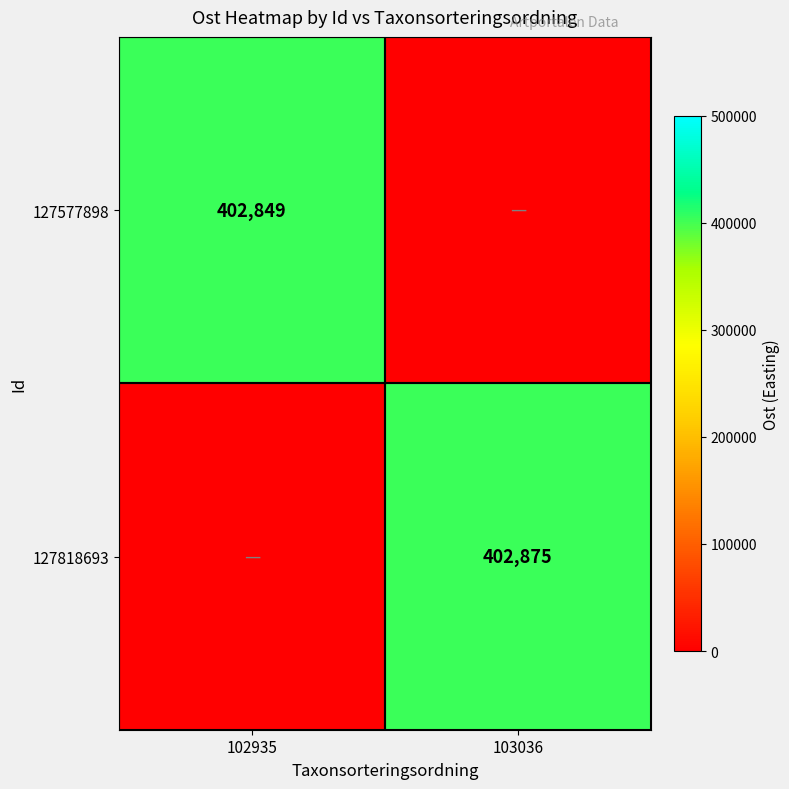

The 127818693 series shows 147061 at 103036. True or false?

False